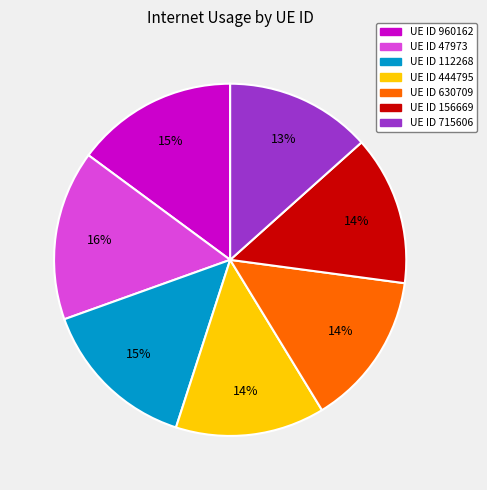

To the nearest percent, what is the average slice percentage?

14%